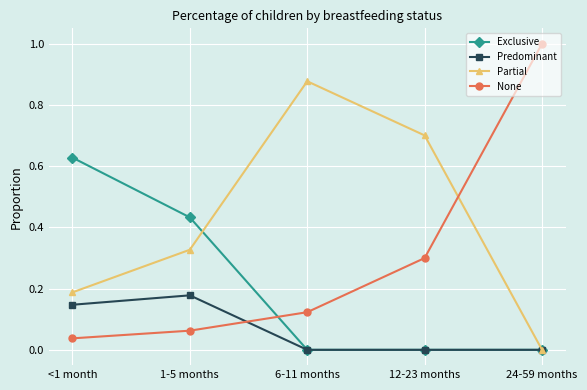

Rank the series by their maximum value, from lowest to highest.

Predominant, Exclusive, Partial, None